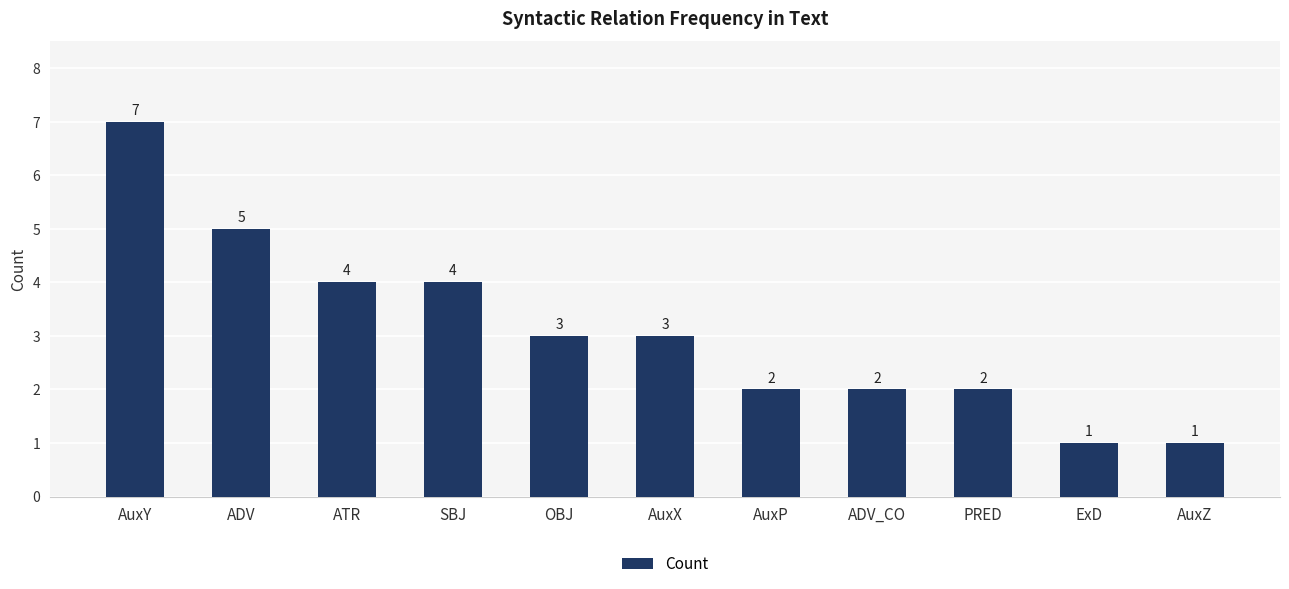

What is the difference between the values at SBJ and ADV?

1